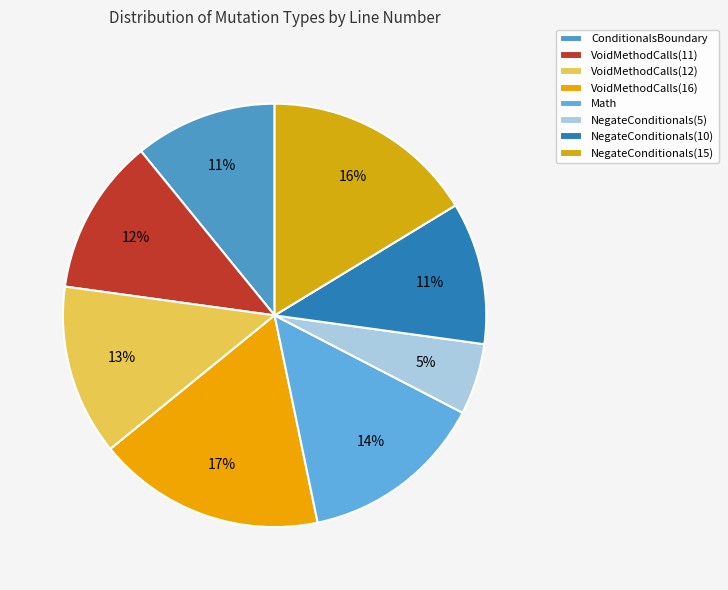

To the nearest percent, what is the average slice percentage?

12%